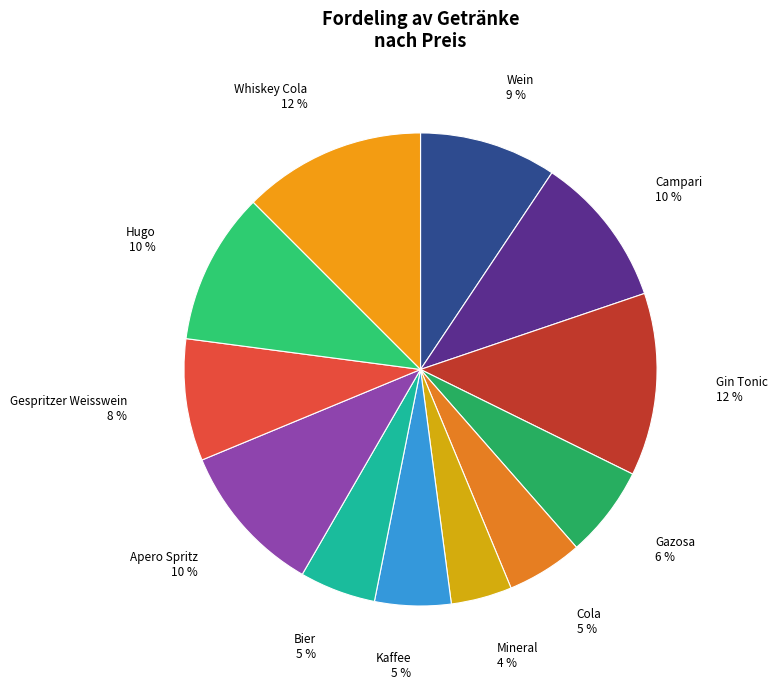

Do Whiskey Cola and Wein together represent more than half of the pie?

No